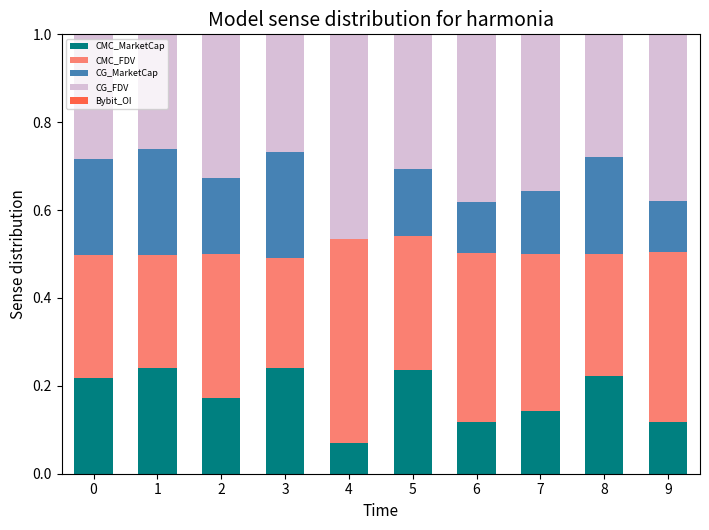

What is the sum of all CMC_MarketCap values?

1.8